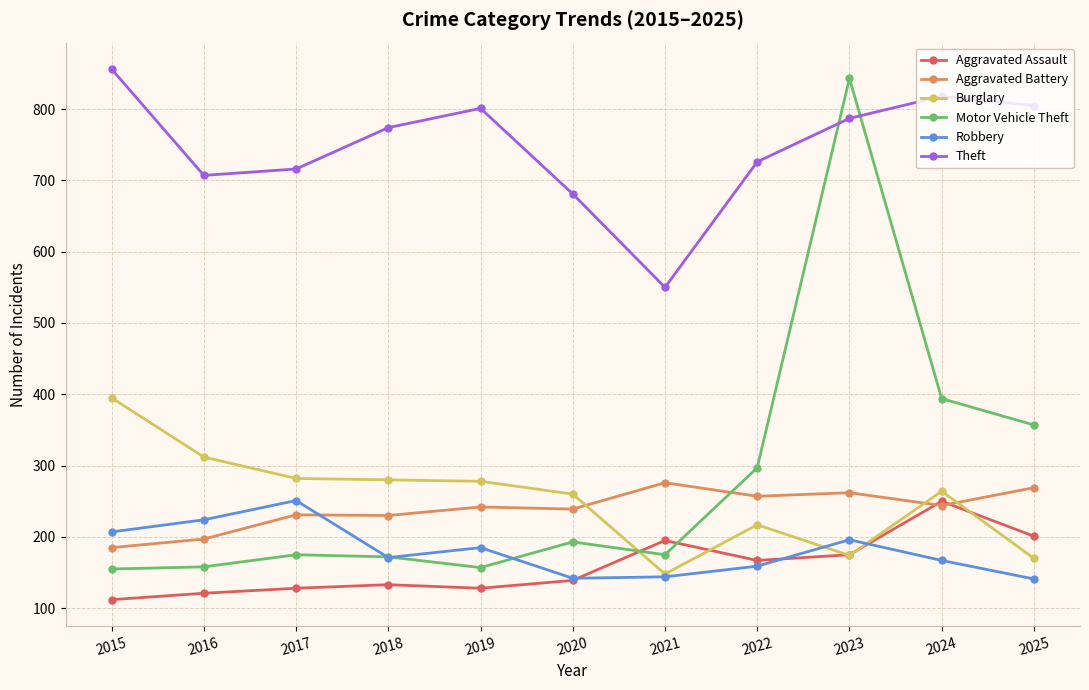

At which label does Aggravated Assault reach its peak?

2024